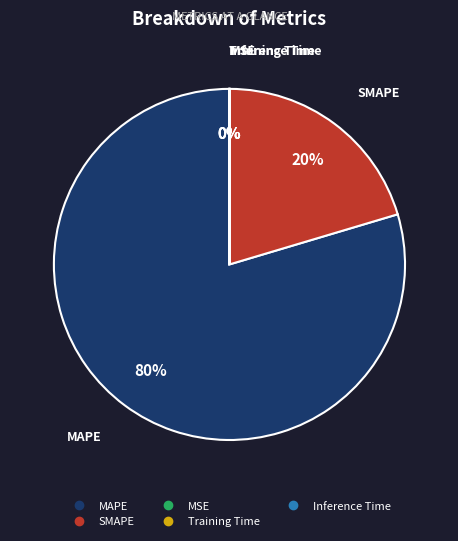

Which category has the biggest portion of the pie?

MAPE